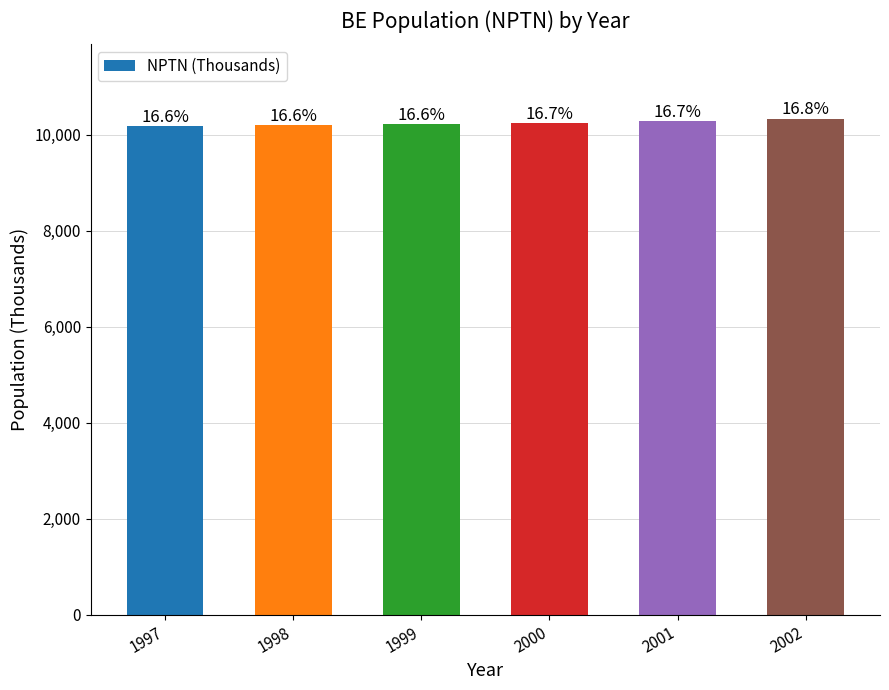

At which label does the data first exceed 10246?

2001